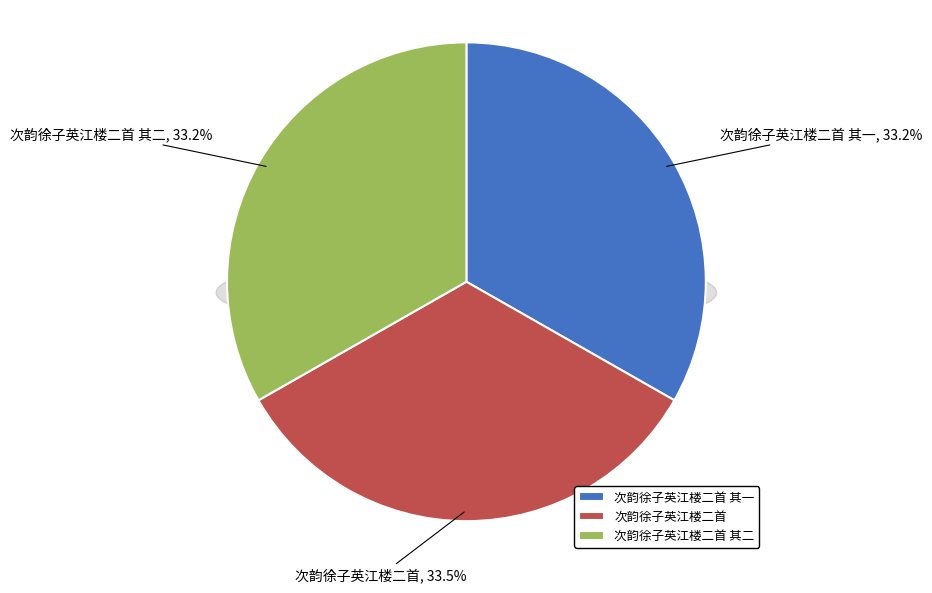

Which category has the biggest portion of the pie?

次韵徐子英江楼二首